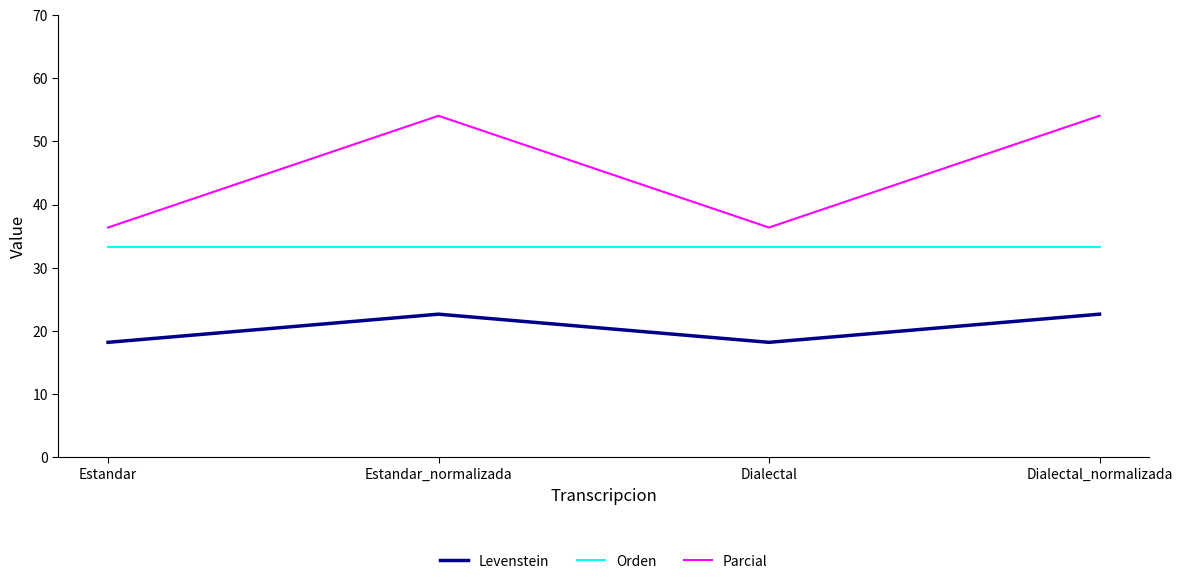

Read the Parcial value at Dialectal_normalizada.

54.1